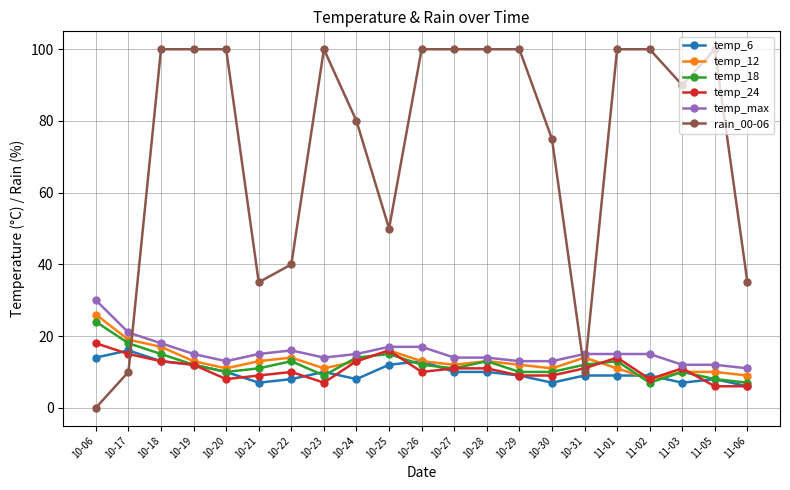

Reading right to left, what are all the values shown in this chart?

temp_6: 6	8	7	9	9	9	7	9	10	10	13	12	8	10	8	7	10	12	13	16	14
temp_12: 9	10	10	8	11	14	11	12	13	12	13	16	13	11	14	13	11	13	17	19	26
temp_18: 7	8	10	7	13	12	10	10	13	11	12	15	14	9	13	11	10	12	15	18	24
temp_24: 6	6	11	8	14	11	9	9	11	11	10	16	13	7	10	9	8	12	13	15	18
temp_max: 11	12	12	15	15	15	13	13	14	14	17	17	15	14	16	15	13	15	18	21	30
rain_00-06: 35	100	90	100	100	10	75	100	100	100	100	50	80	100	40	35	100	100	100	10	0